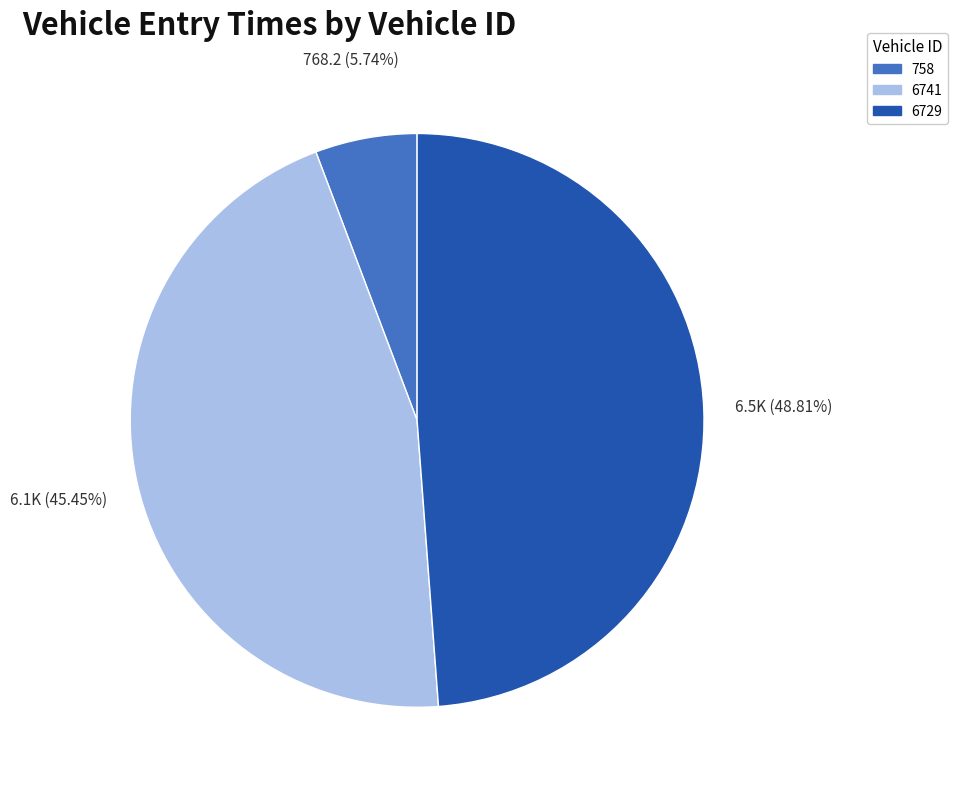

Does any single category account for the majority?

No